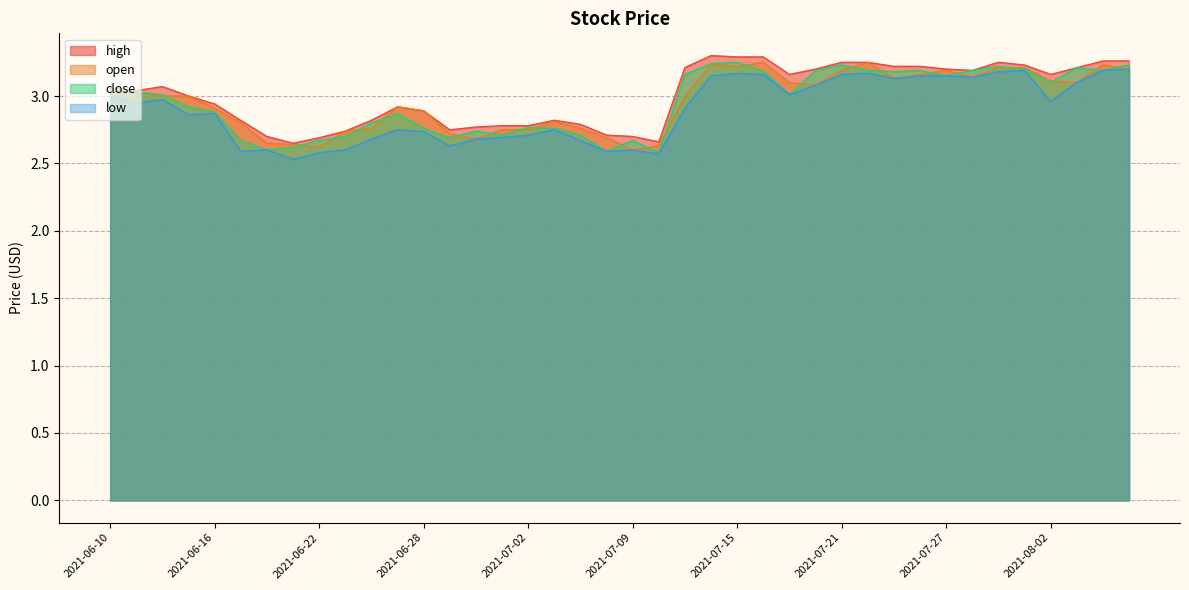

What are all the series names shown in the legend?

high, open, close, low